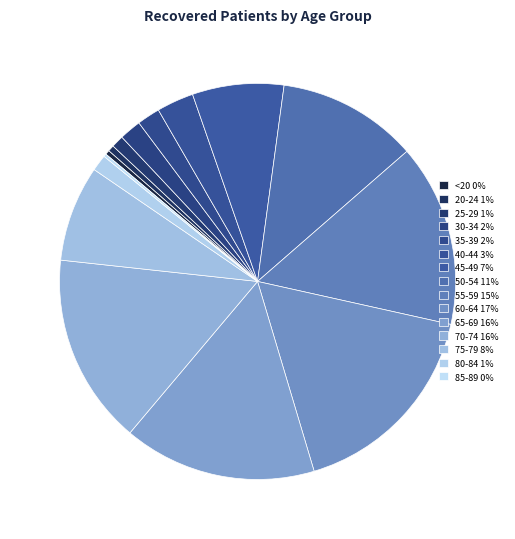

To the nearest percent, what portion does 35-39 represent?

2%